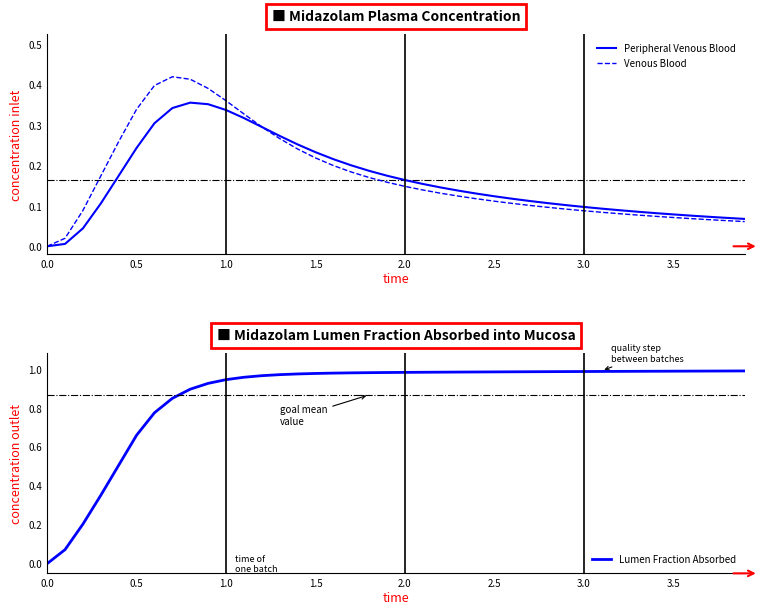

What is the label of the 3rd point from the left?

1.0